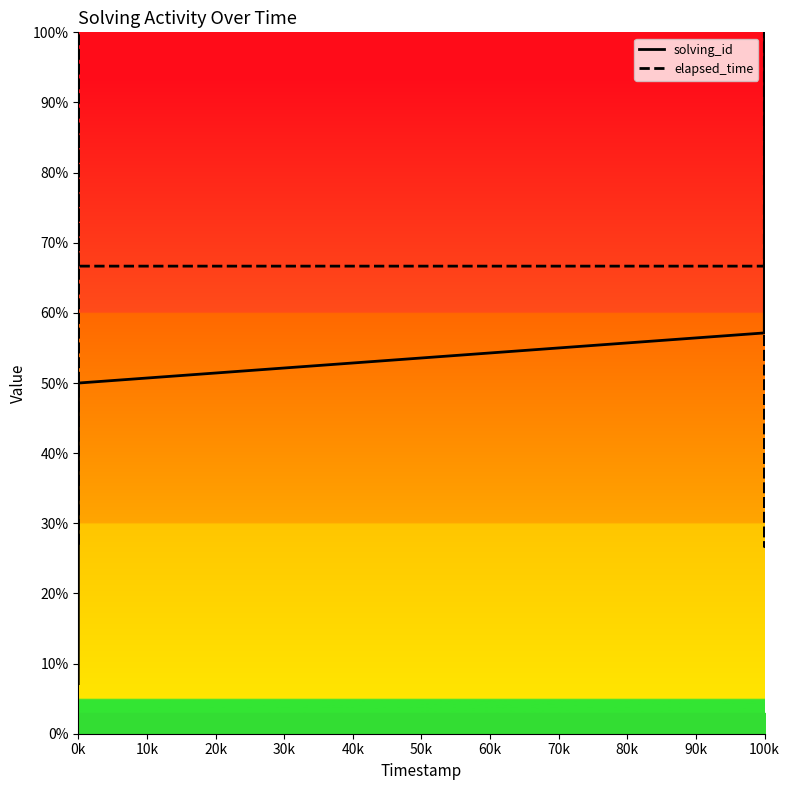

At how many categories does at least one series exceed 92?

4